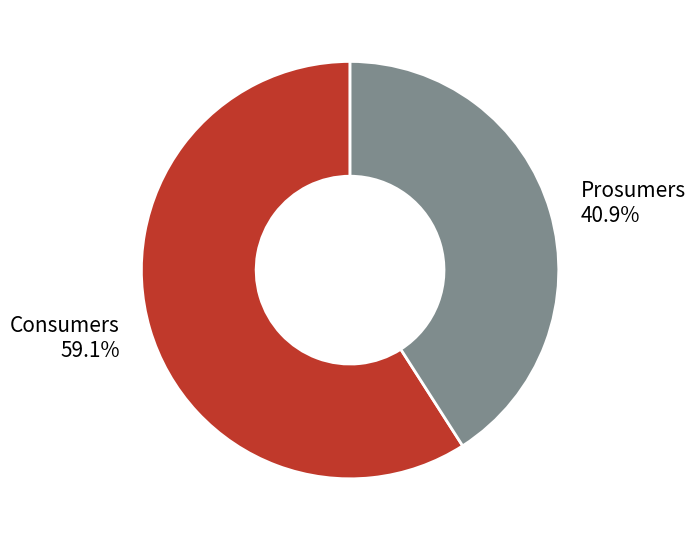

Between Consumers and Prosumers, which is larger?

Consumers